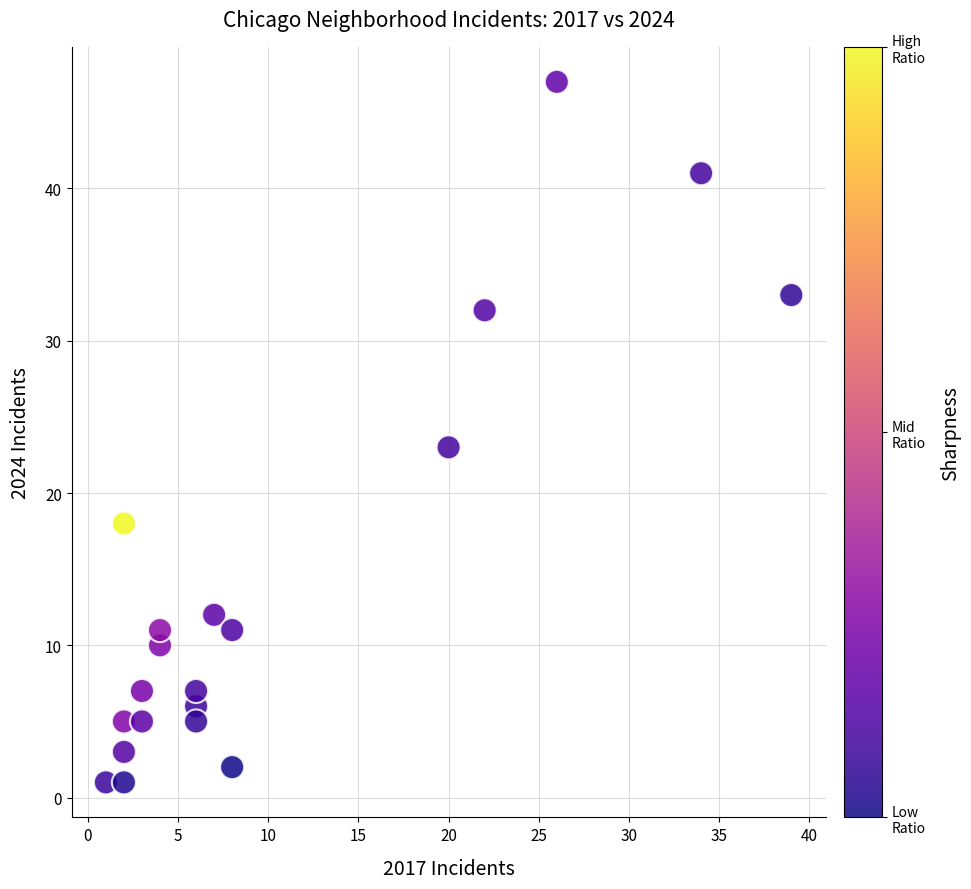

What Y value in the scatter plot is closest to 24?

23